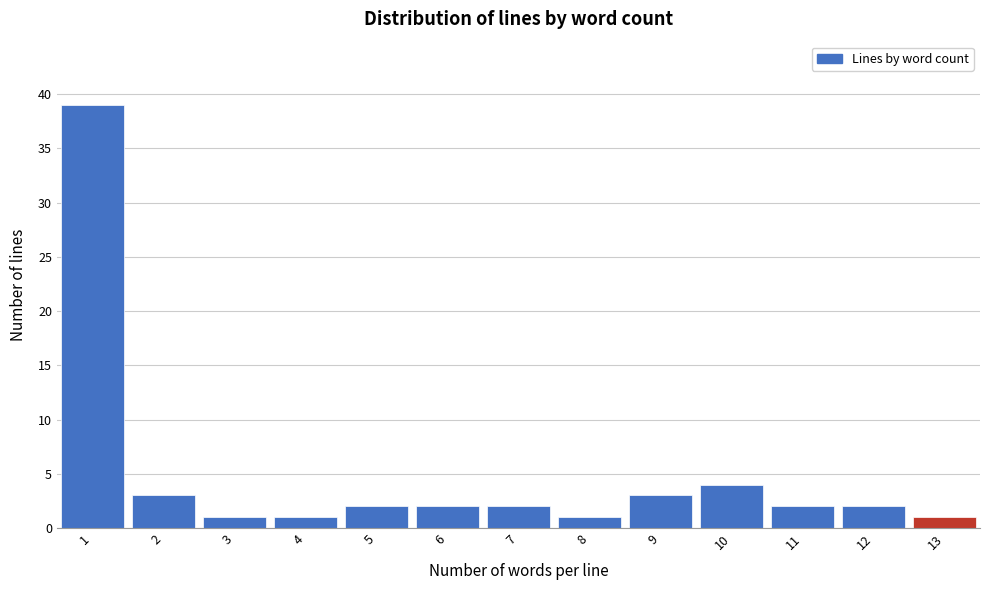

Reading left to right, list every bar in this chart as the range it spans on the x-axis followed by its height. The values are not printed on the chart, so give them approximately, as read against the axis.

0.5 to 1.5: 39
1.5 to 2.5: 3
2.5 to 3.5: 1
3.5 to 4.5: 1
4.5 to 5.5: 2
5.5 to 6.5: 2
6.5 to 7.5: 2
7.5 to 8.5: 1
8.5 to 9.5: 3
9.5 to 10.5: 4
10.5 to 11.5: 2
11.5 to 12.5: 2
12.5 to 13.5: 1